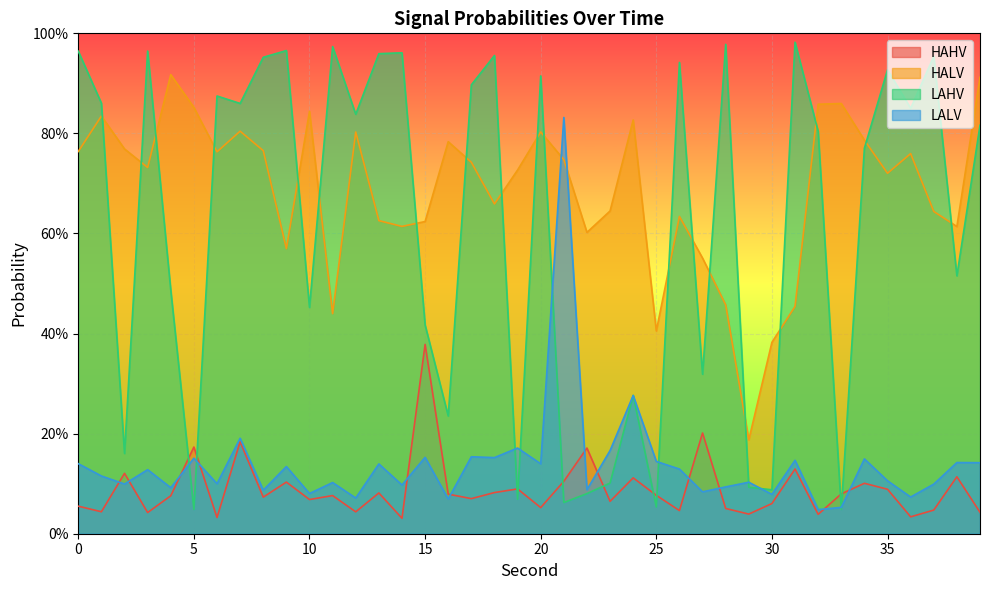

What is the sum of all LAHV values?

24.5